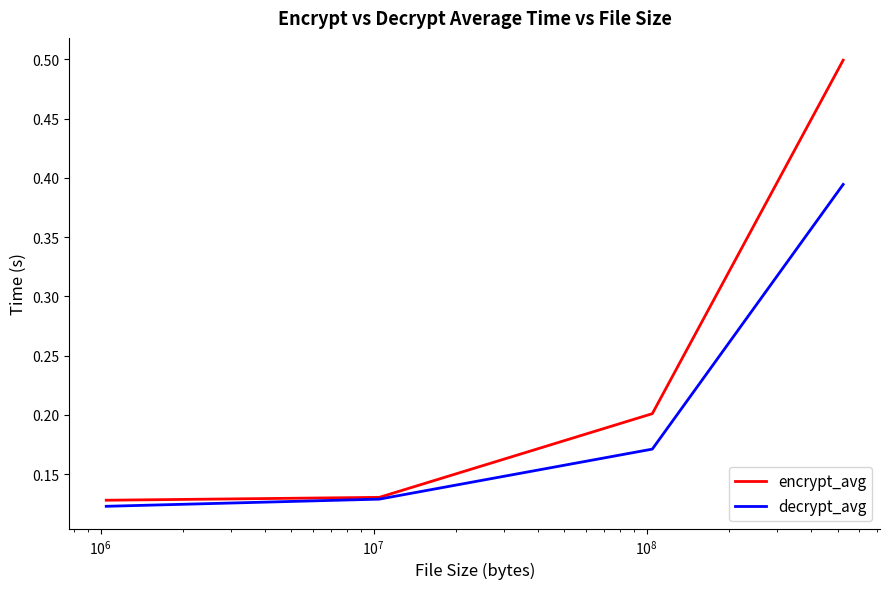

True or false: encrypt_avg has more than 1 points higher than both neighbors.

False